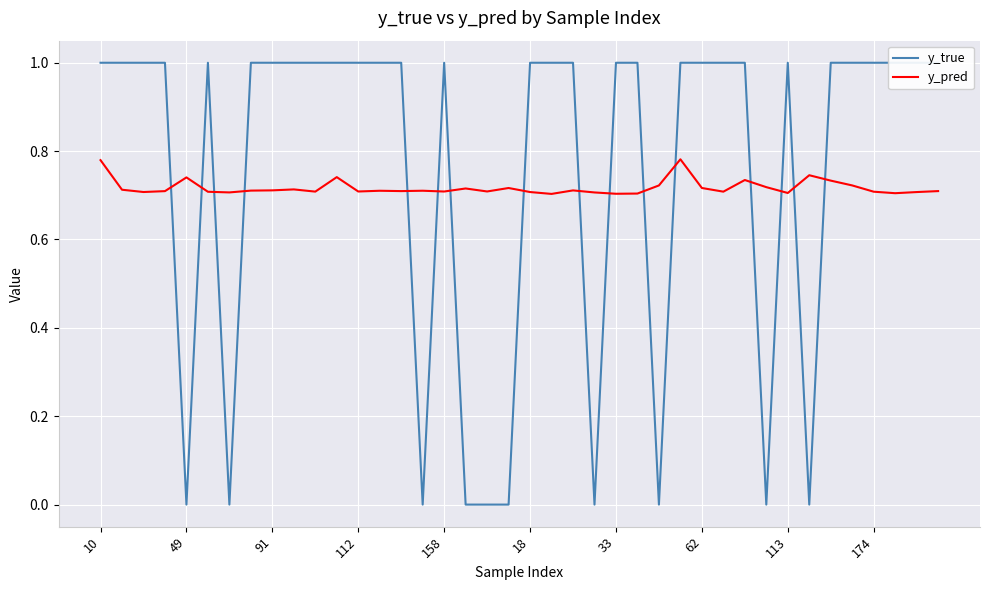

Which series has the widest spread of values?

y_true